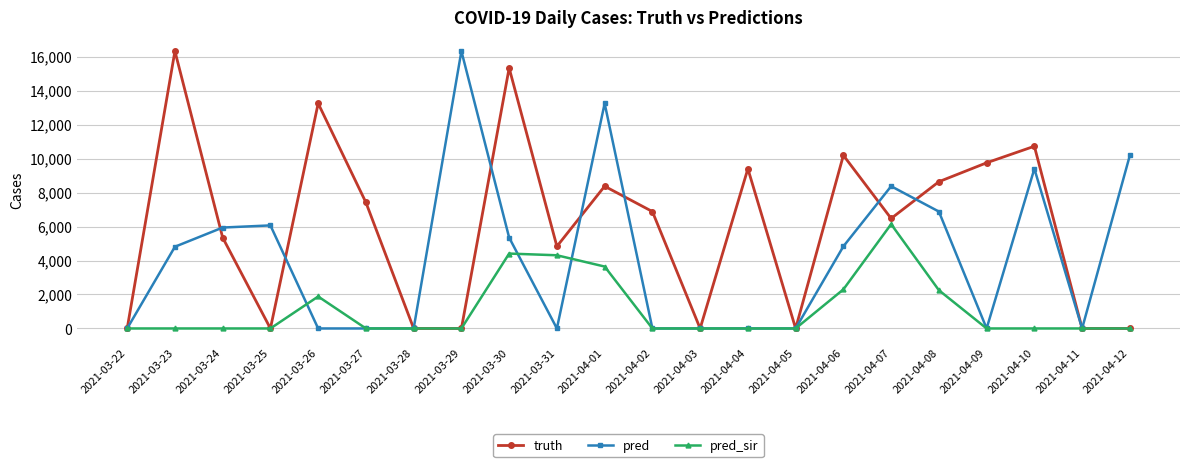

What is the sum of all pred values?

91409